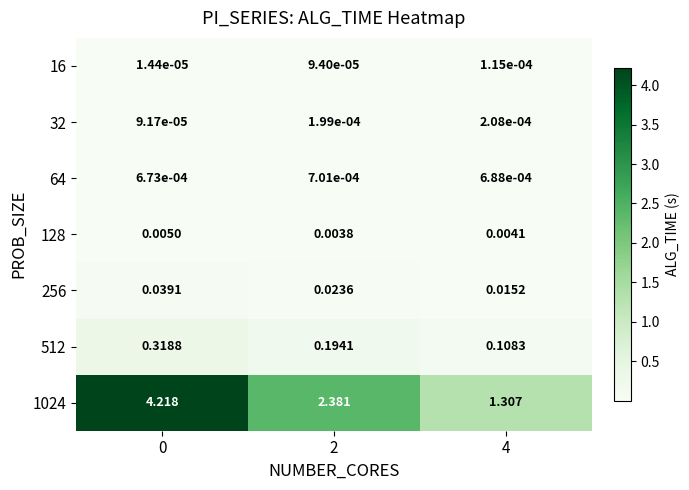

At how many categories does at least one series exceed 3?

1